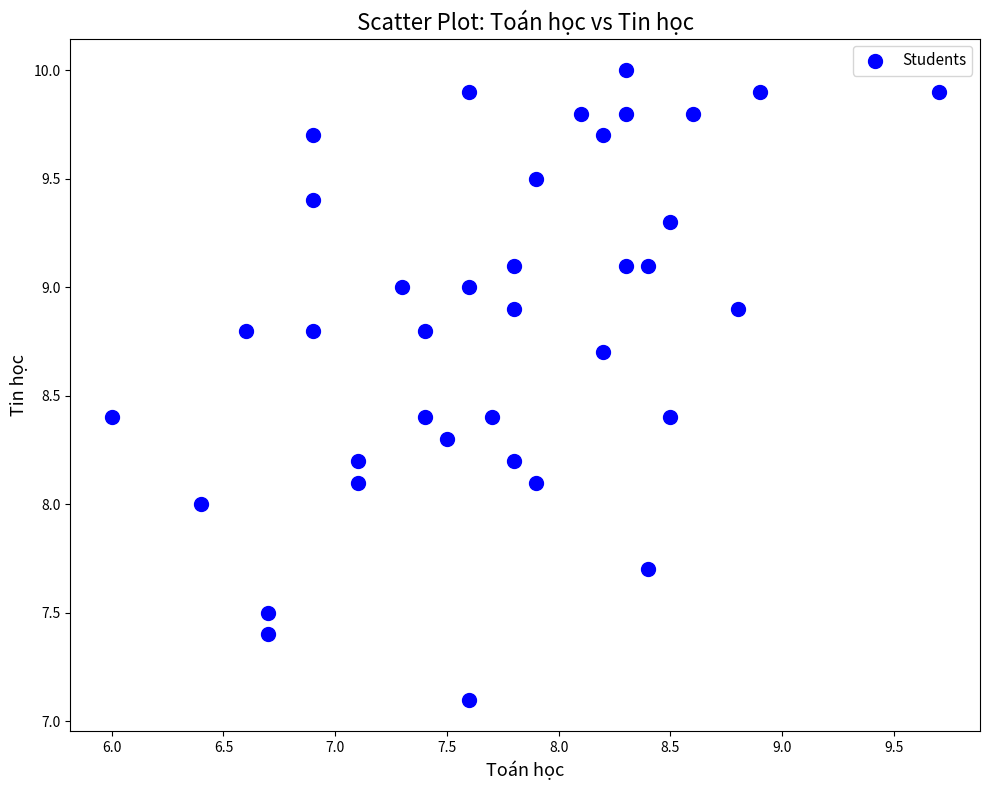

What is the range of X values (max minus min)?

3.7